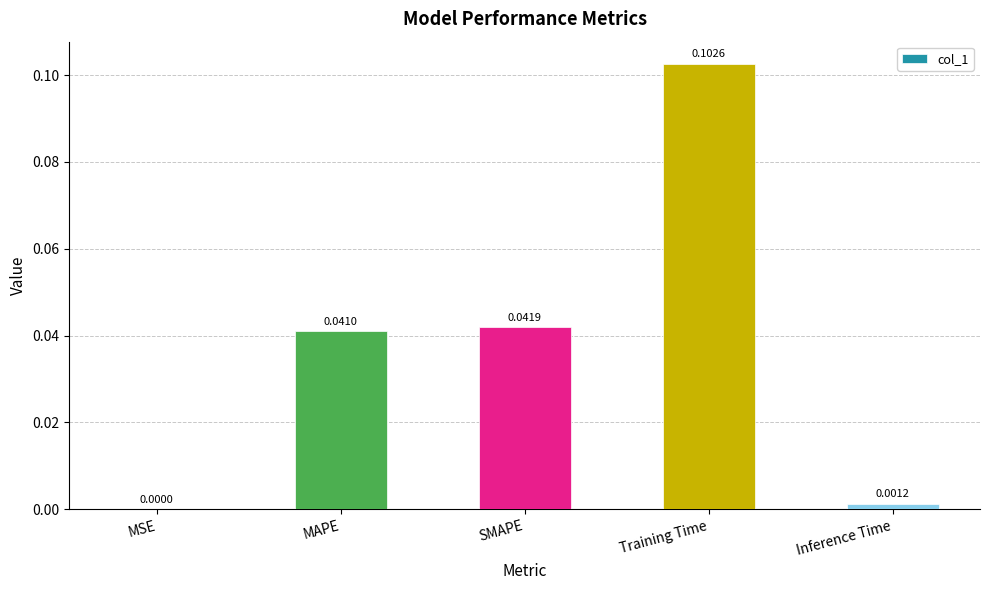

Which label corresponds to the largest value in the chart?

Training Time